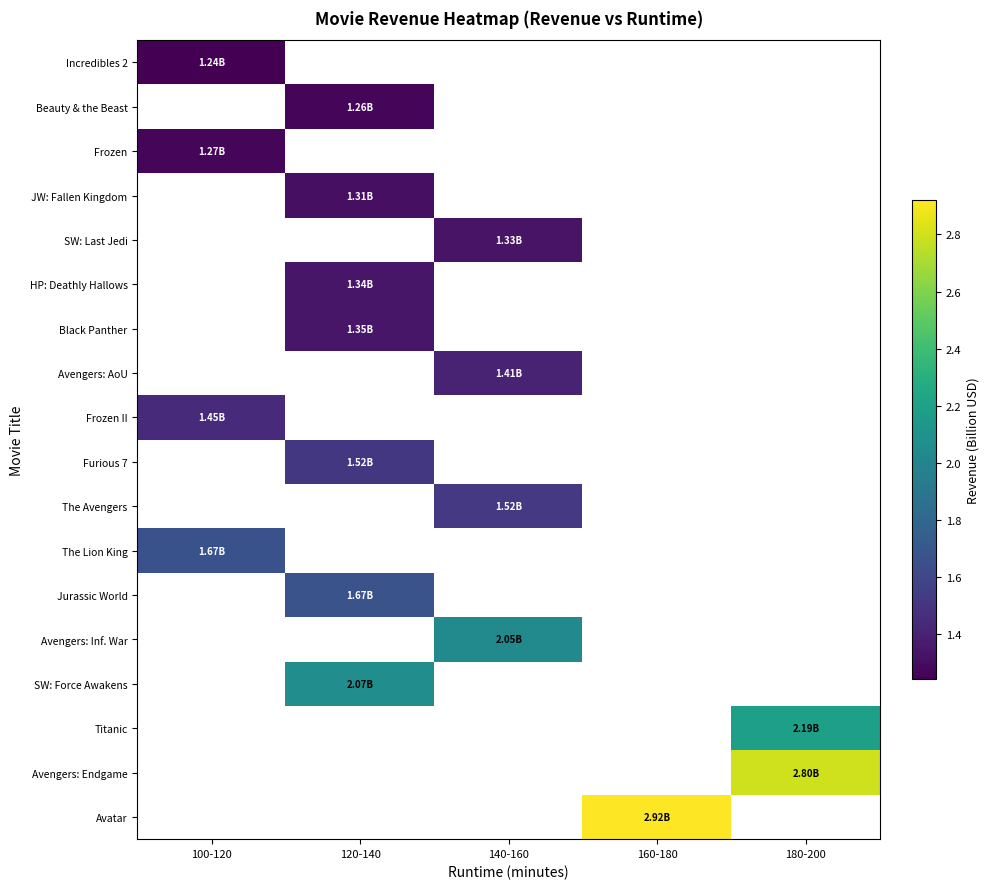

Count the number of categories in the chart.

5